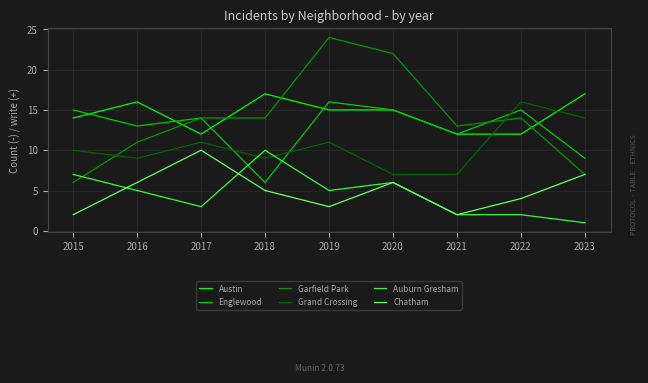

Which series ends up on top after the final intersection of Garfield Park and Grand Crossing?

Grand Crossing